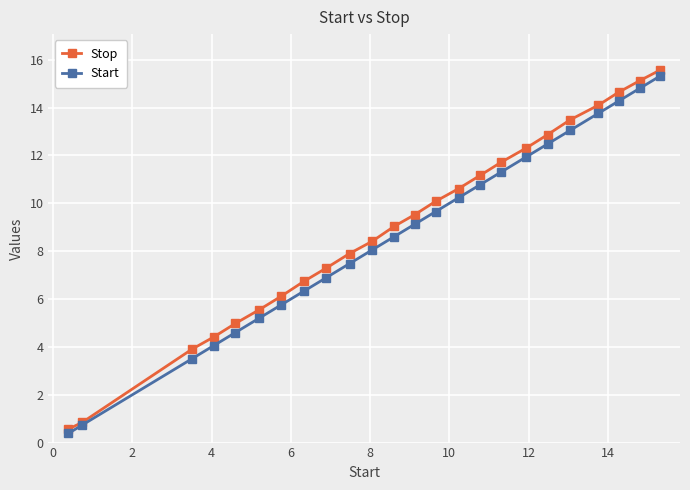

Which series has the widest spread of values?

Stop